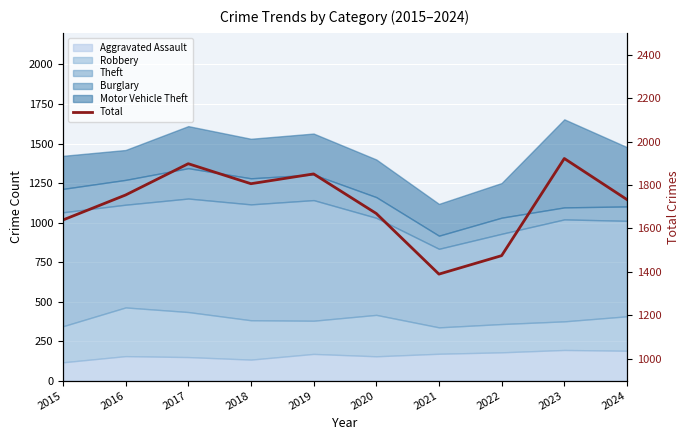

What is the approximate value at 2023, to the nearest 10?

1920